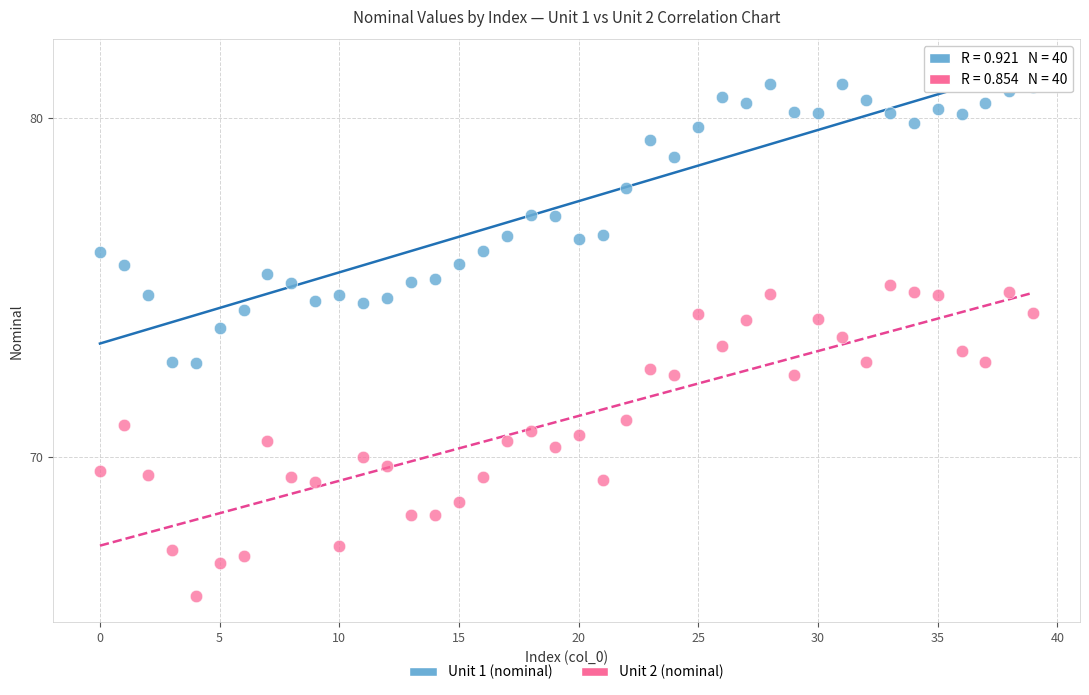

What are all the series names shown in the legend?

Unit 1 (nominal), Unit 2 (nominal)